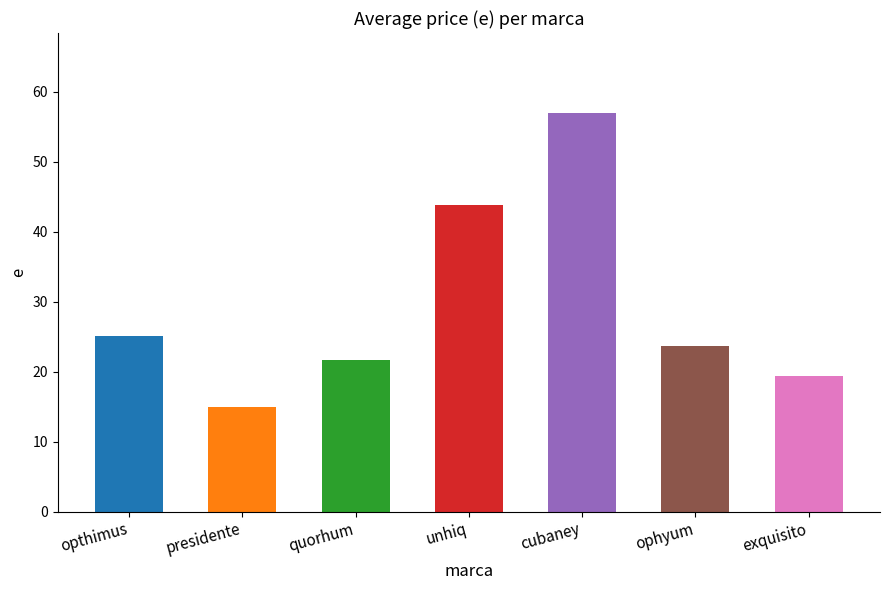

Are the bars horizontal?

No